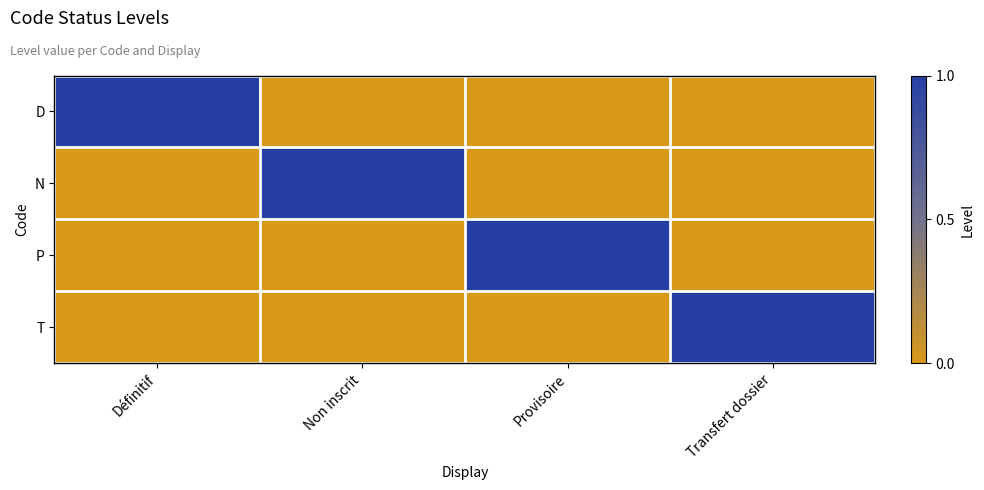

Reading right to left, list all the values displayed in this chart.

D: Transfert dossier=0	Provisoire=0	Non inscrit=0	Définitif=1
N: Transfert dossier=0	Provisoire=0	Non inscrit=1	Définitif=0
P: Transfert dossier=0	Provisoire=1	Non inscrit=0	Définitif=0
T: Transfert dossier=1	Provisoire=0	Non inscrit=0	Définitif=0